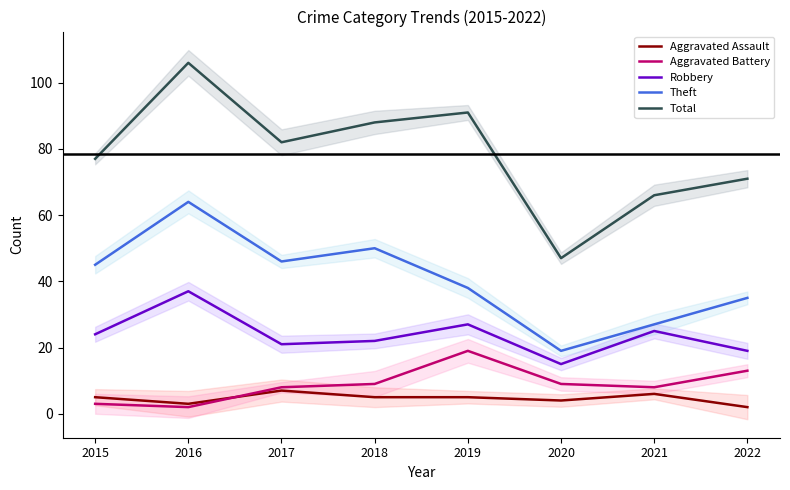

Rank the series at 2017 from highest to lowest value.

Total, Theft, Robbery, Aggravated Battery, Aggravated Assault